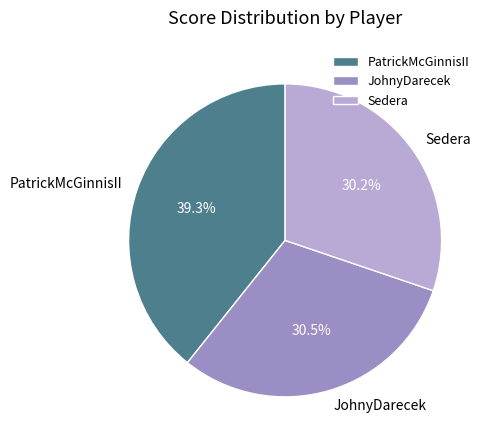

Which has a higher value, PatrickMcGinnisII or Sedera?

PatrickMcGinnisII